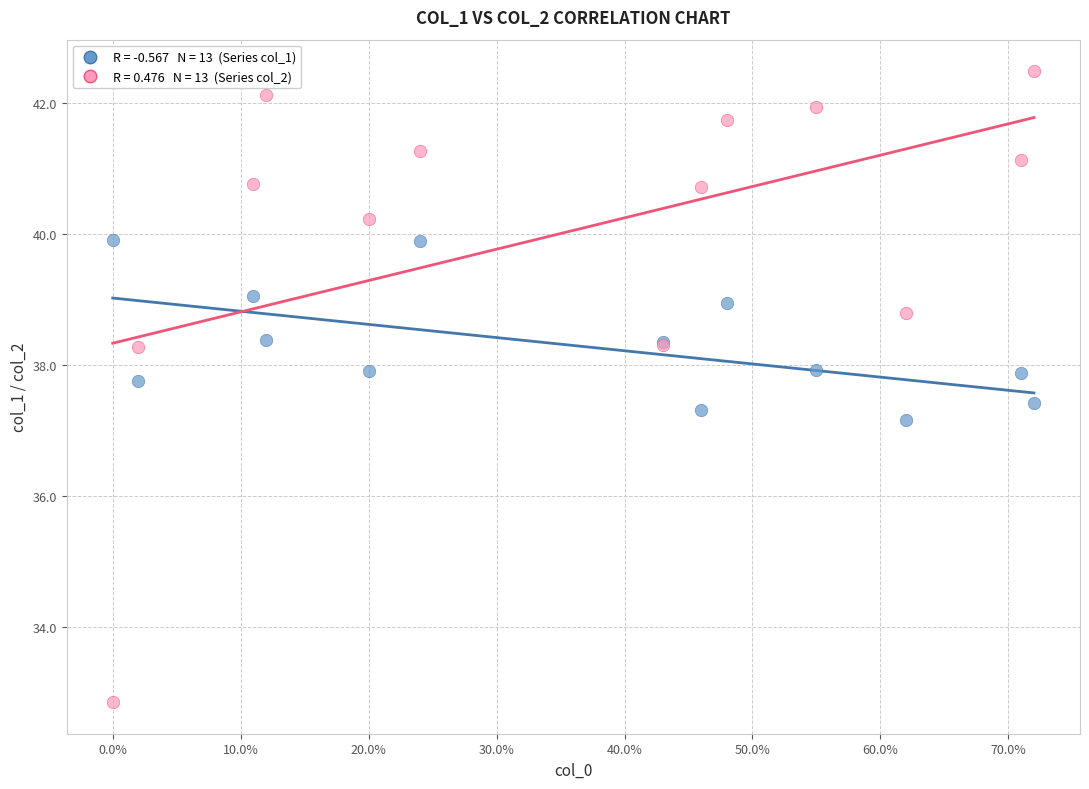

Across all series, what Y value is closest to 37?

37.2